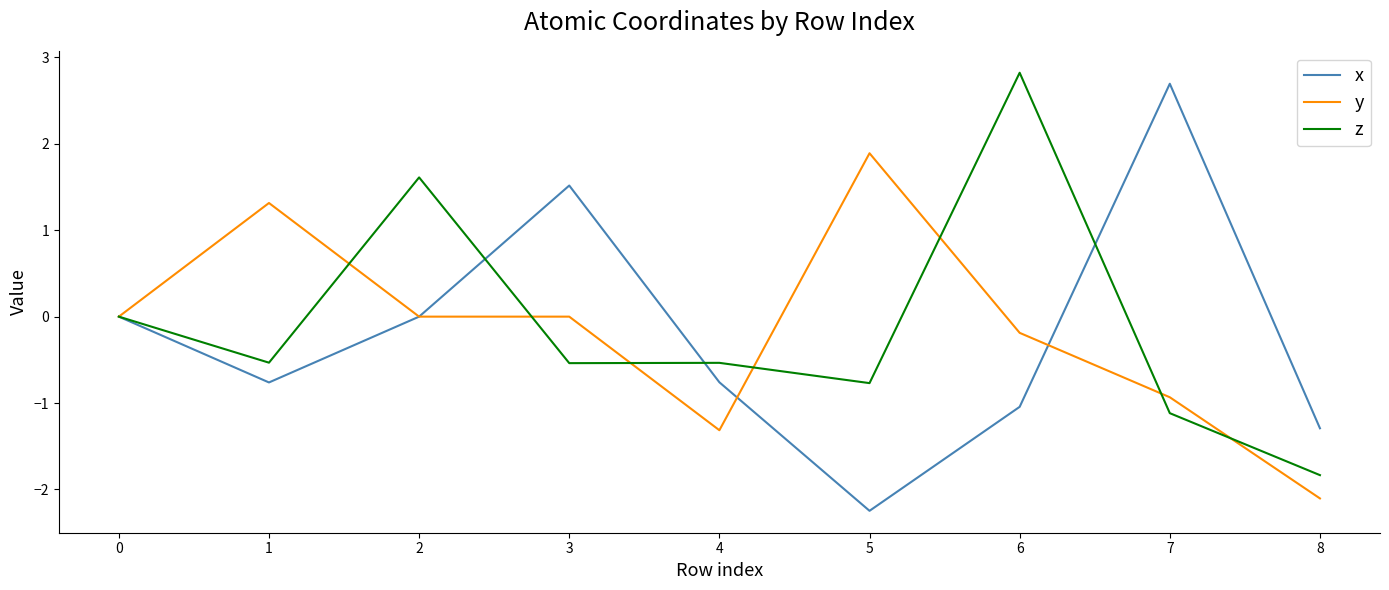

List the series in order of their overall mean, lowest first.

x, y, z